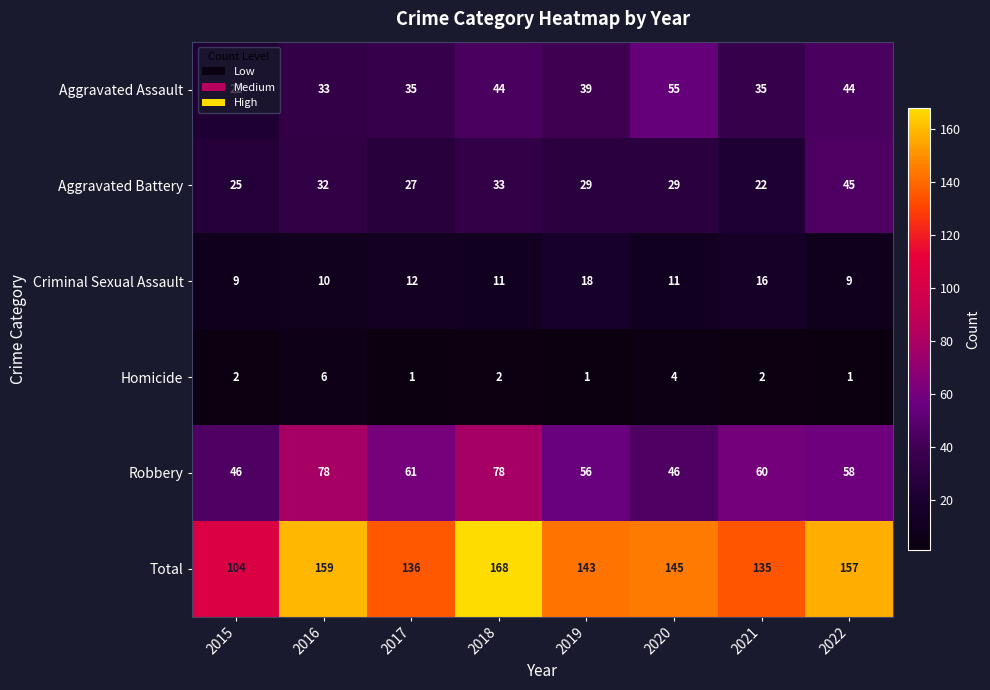

Where does the Robbery series first go above 60?

2016